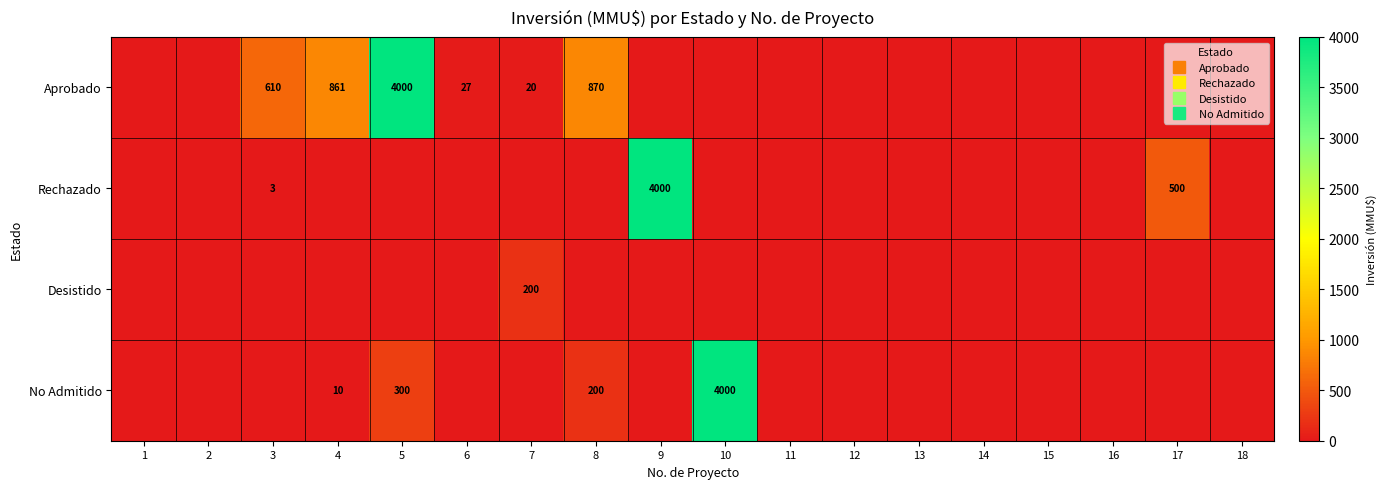

What is the maximum value for Rechazado?

4000.0